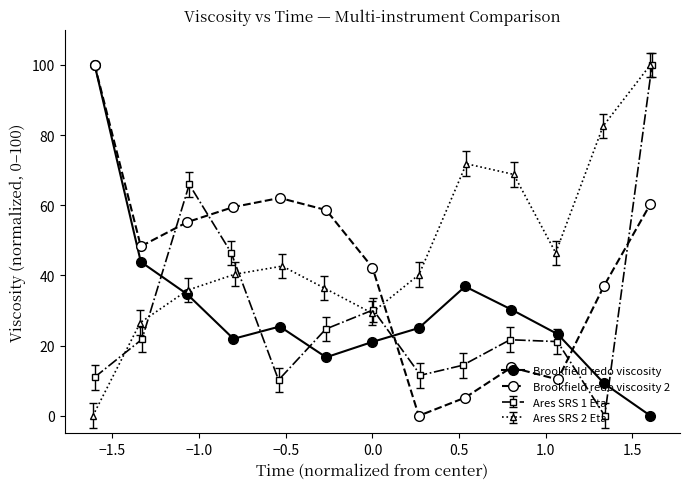

How many interior local peaks does the Brookfield redo viscosity series have?

2